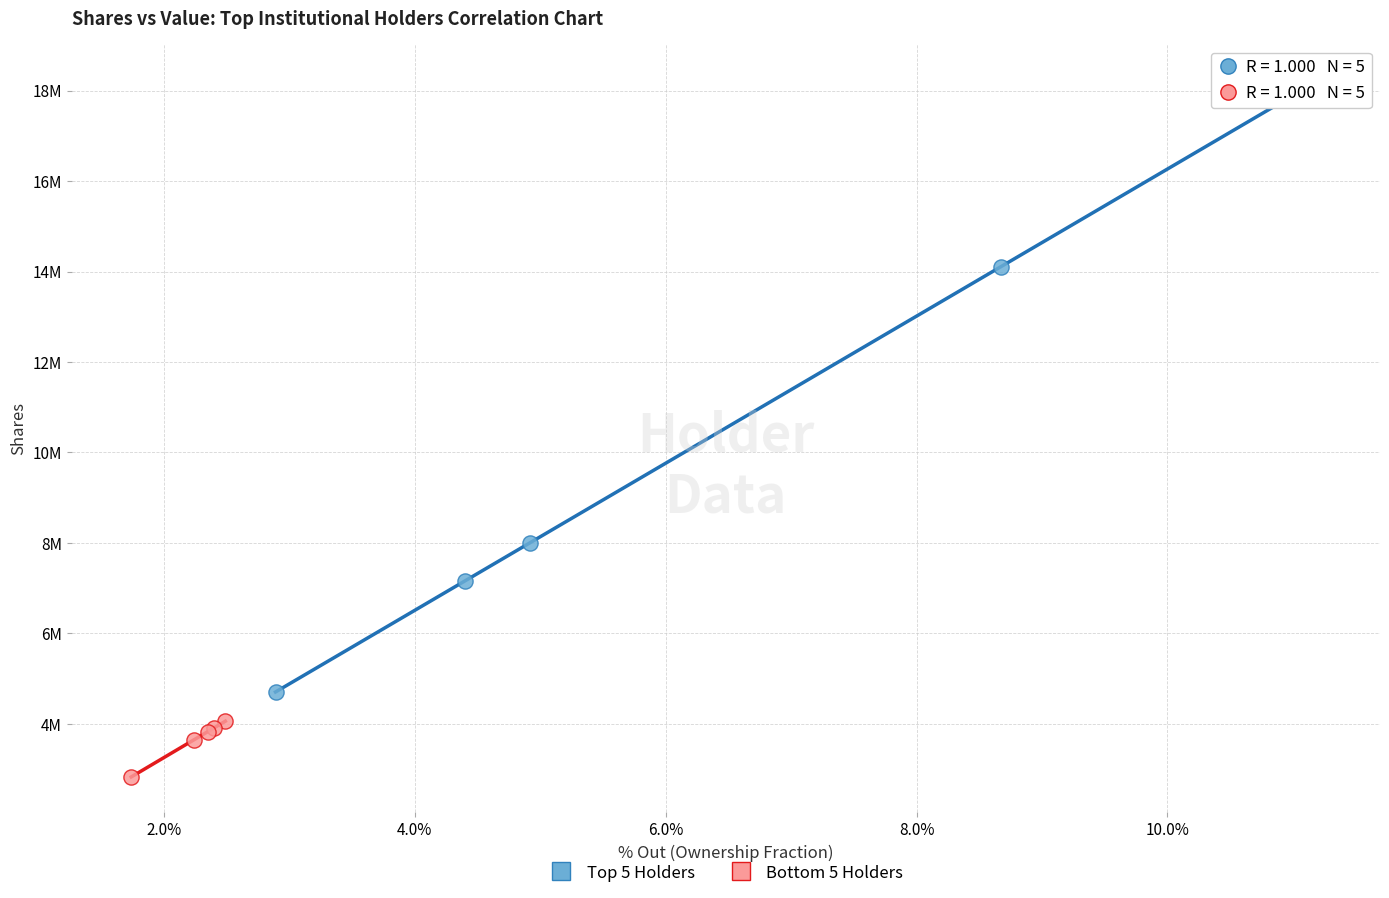

Which series has the largest Y range (max minus min)?

Top 5 Holders